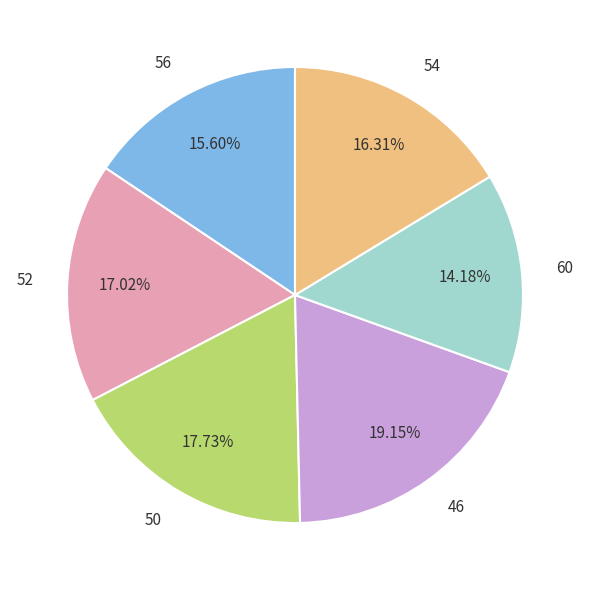

What is the smallest slice in the pie chart?

60